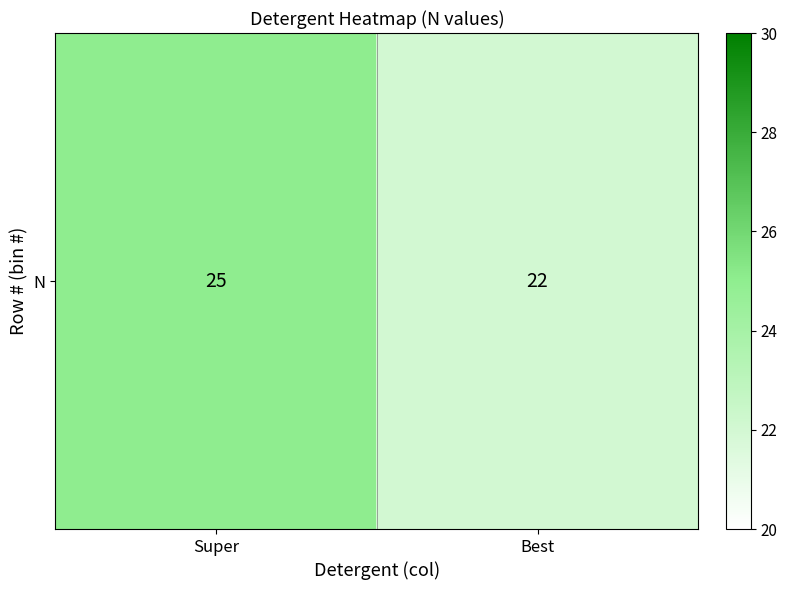

What is the sum of all values?

47